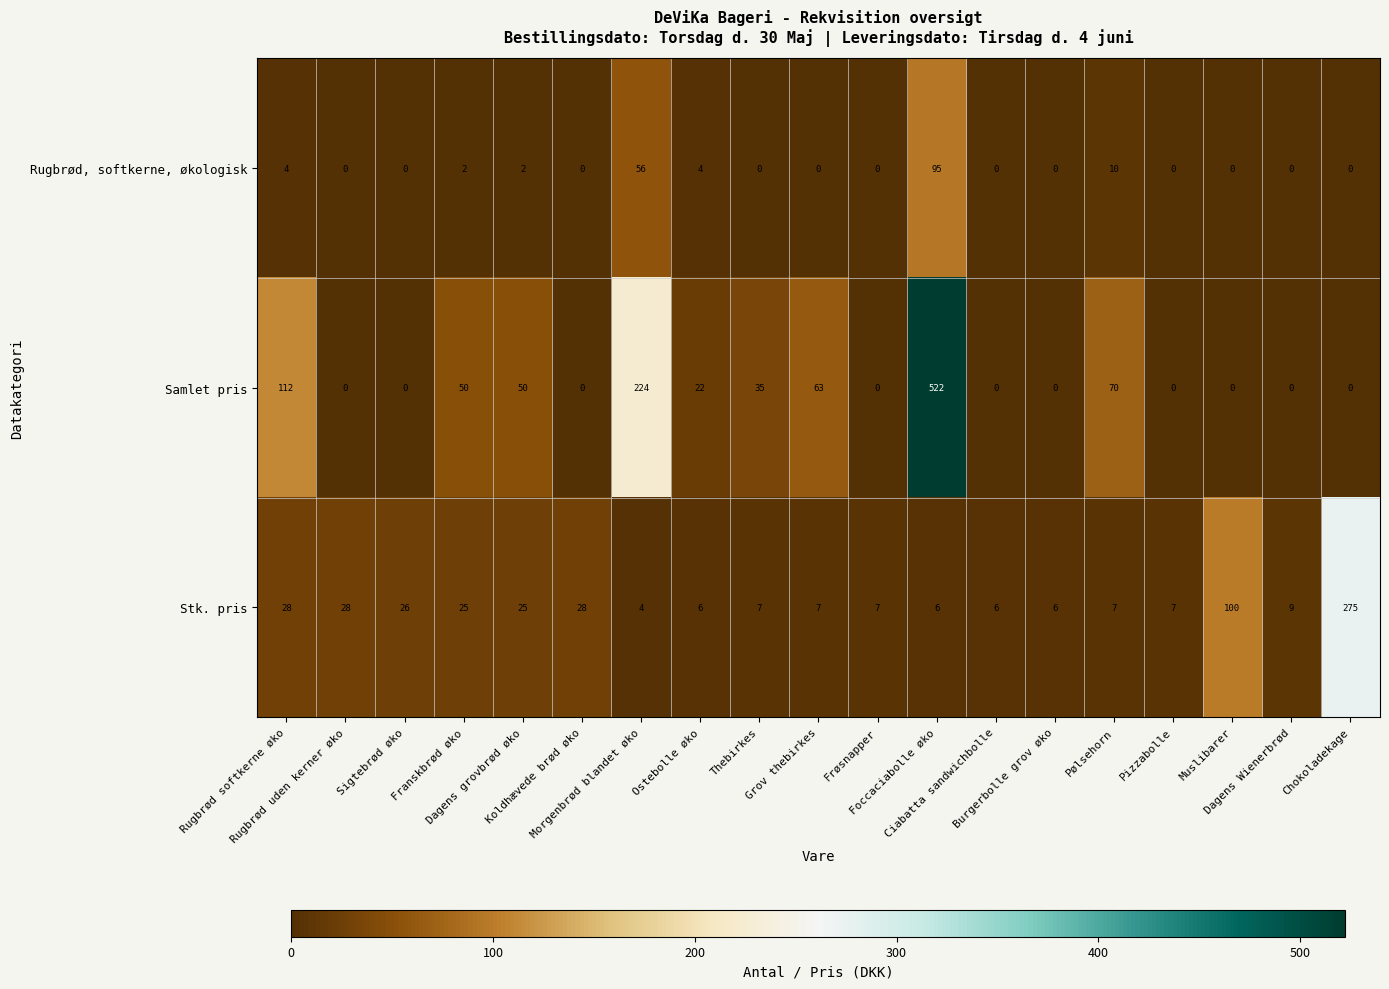

What is the spread (max minus min) of values at Frøsnapper?

7